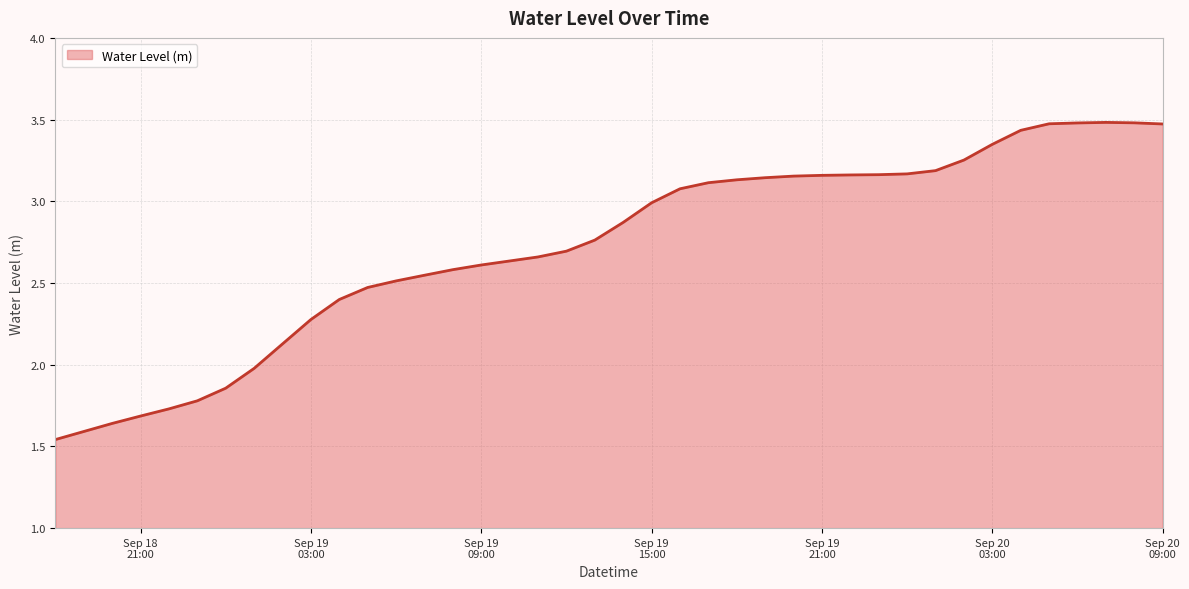

What is the value of the 15th point from the left?

2.6